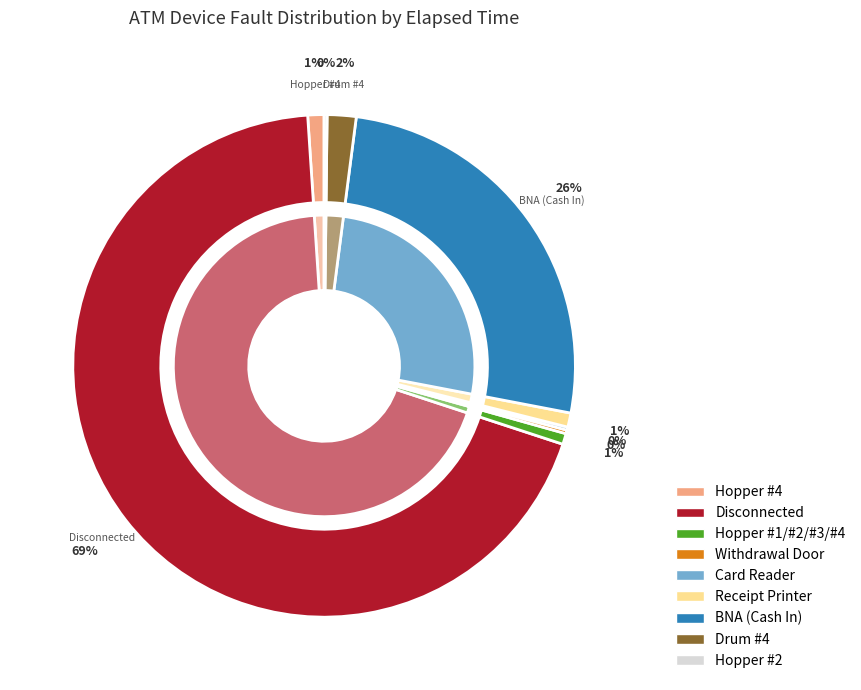

To the nearest percent, what is the difference between the largest and smallest slice percentages?

69%